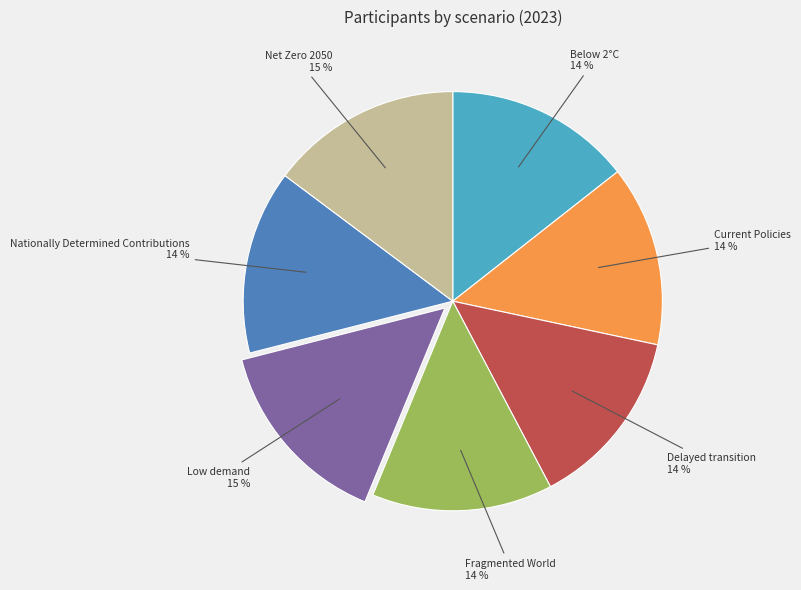

Does any single category account for the majority?

No